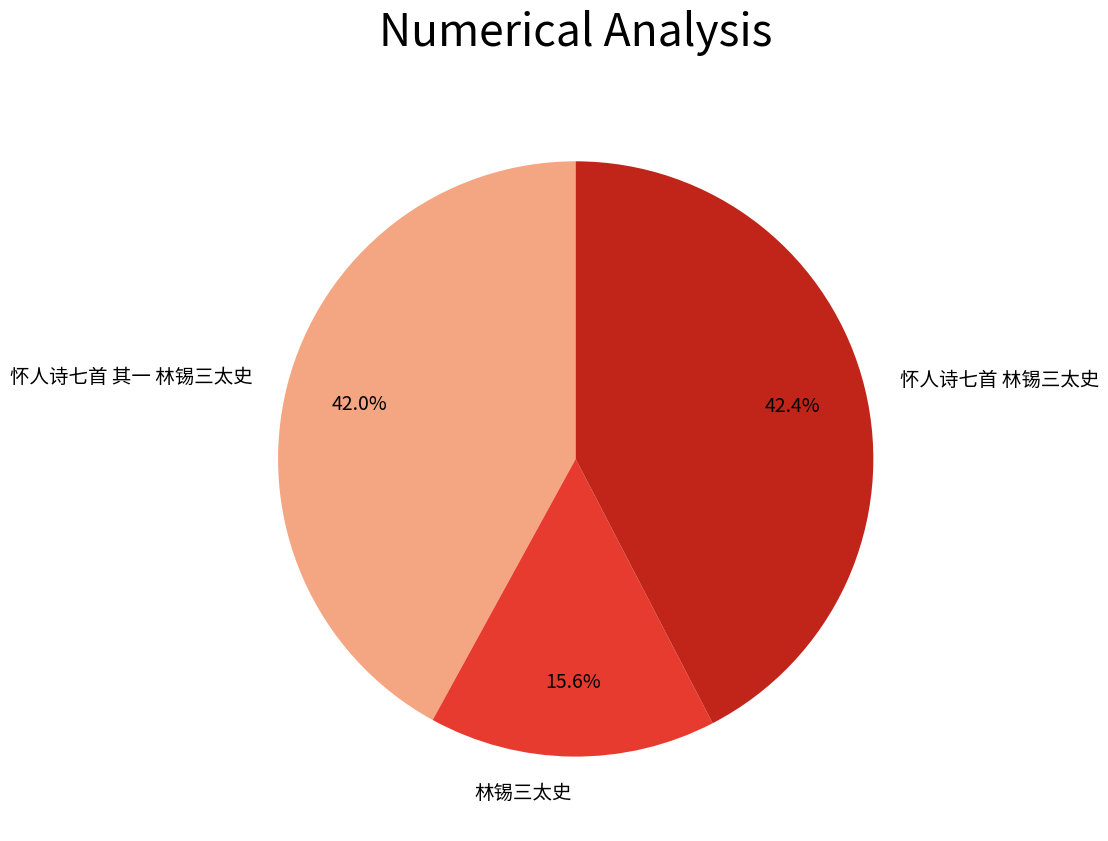

The 林锡三太史 slice represents 16% of the pie. True or false?

True